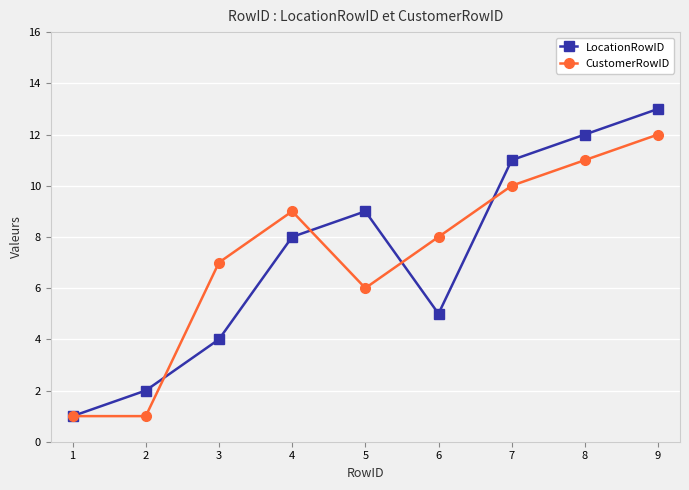

After their last crossing, which series has the higher values: LocationRowID or CustomerRowID?

LocationRowID